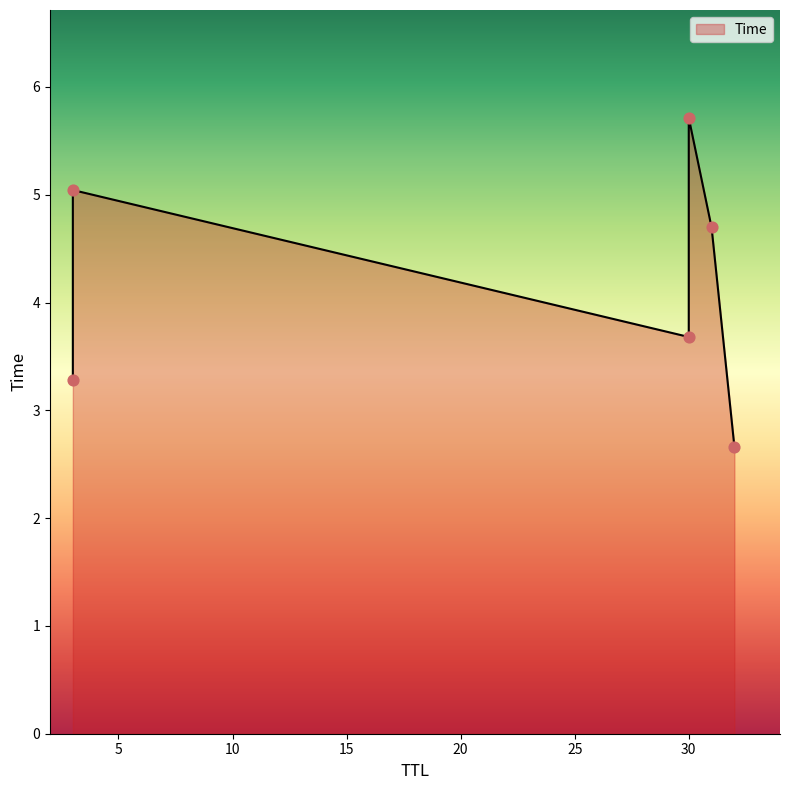

What is the change in value from 32 to 30?

+3.1